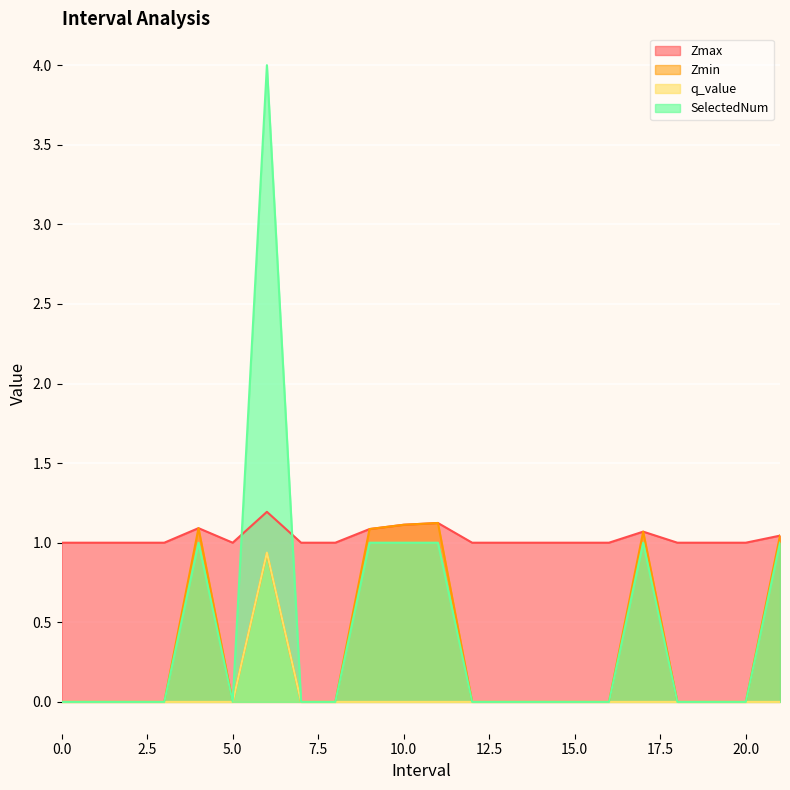

What is the value of the Zmax point at the 21st from the left?

1.0